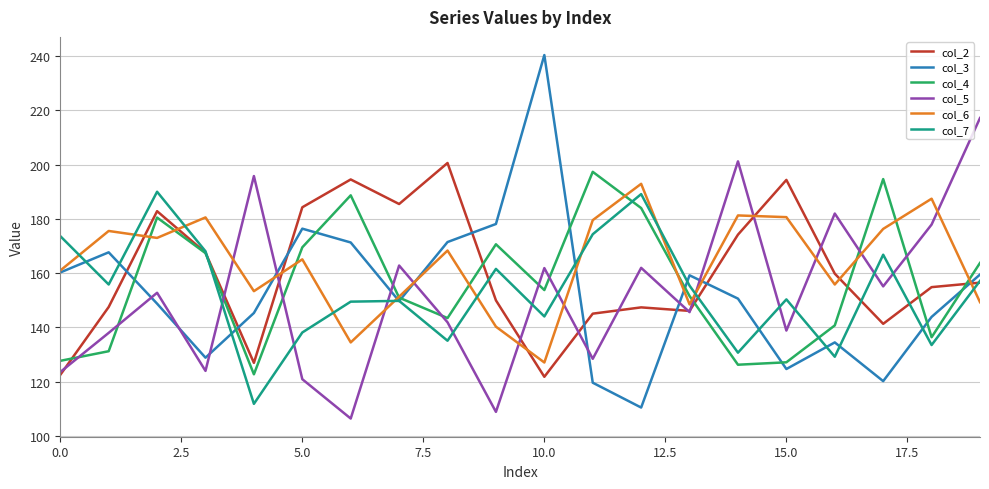

Which series has the widest spread of values?

col_3